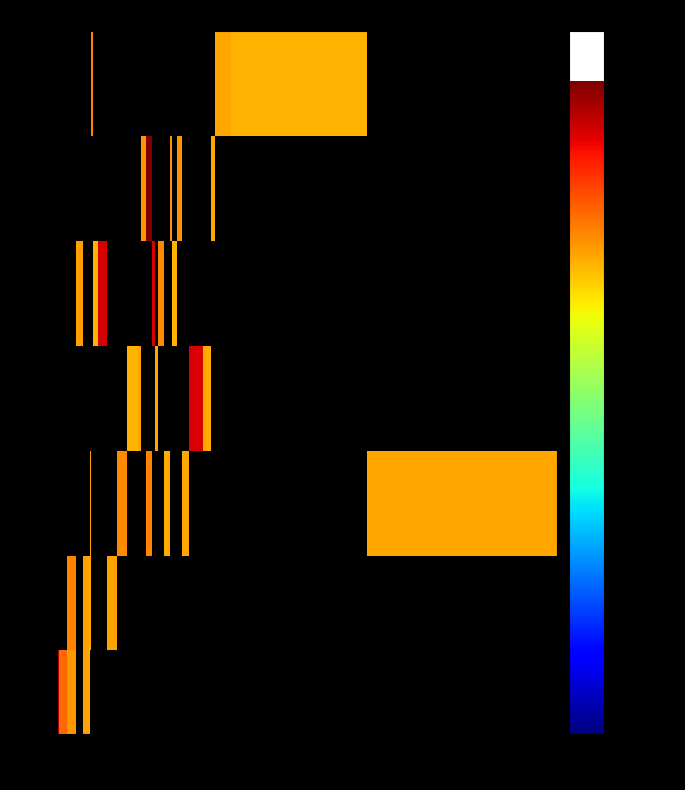

Count the number of data series in this chart.

7